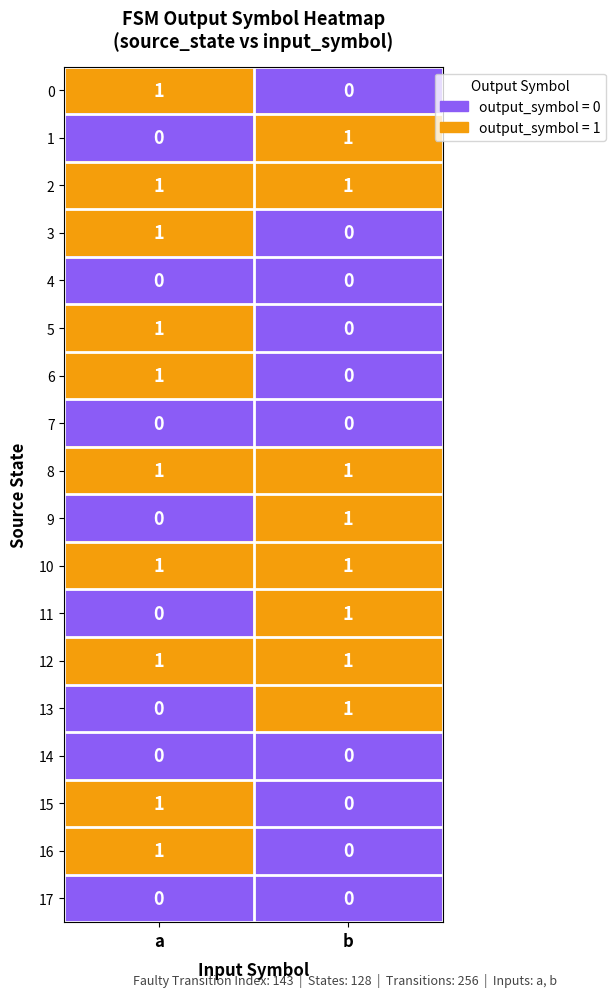

At which category is the sum across all series the highest?

a